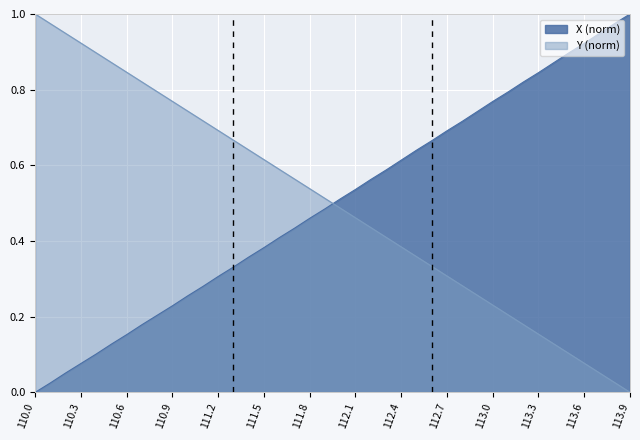

Between 111.6 and 110.9, which is larger?

111.6